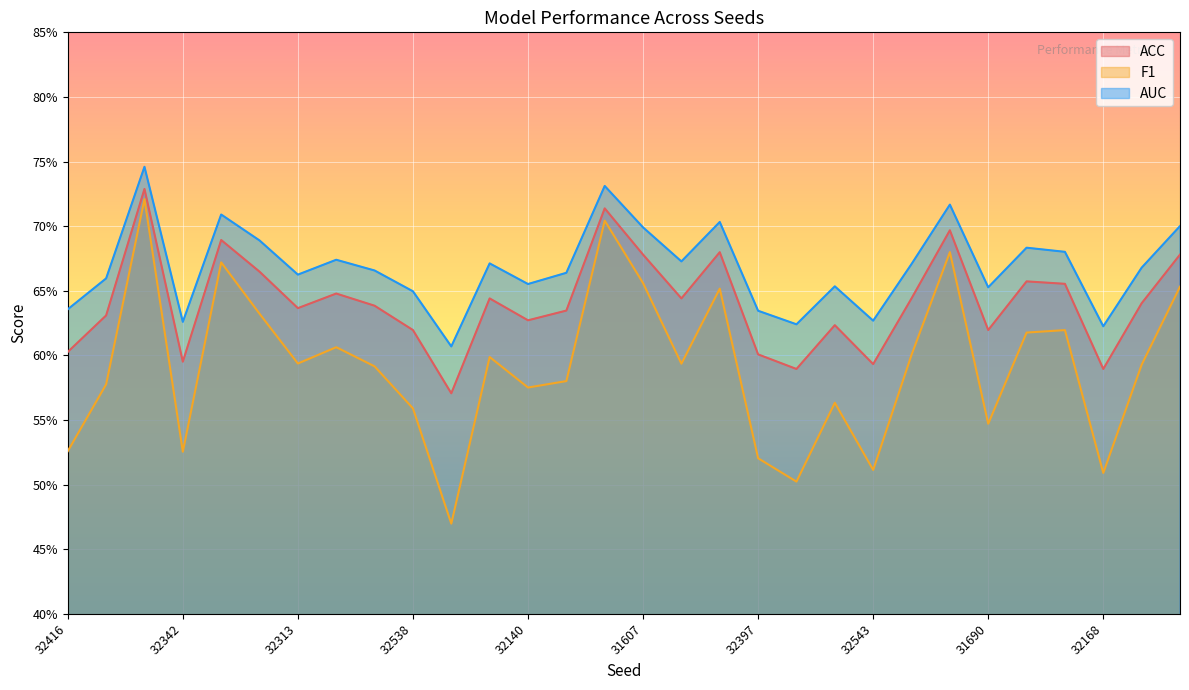

What is the average value of the AUC series?

0.7